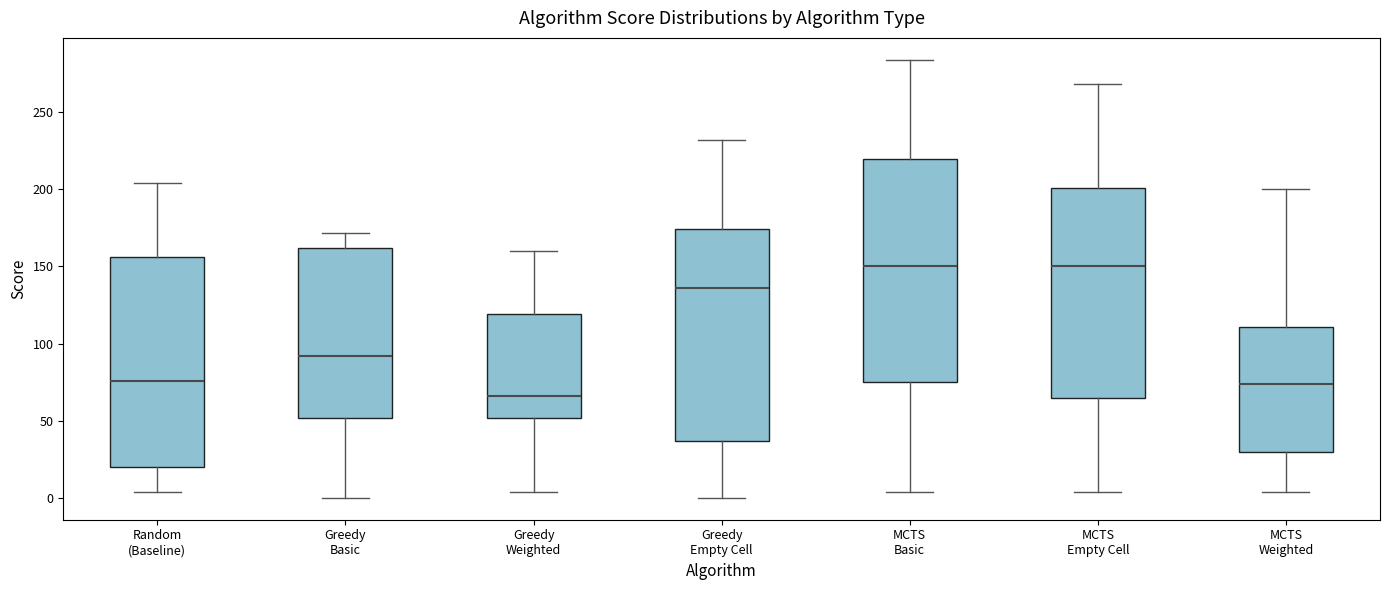

Where does the upper whisker of the box for MCTS Basic end on the y-axis? The values are not printed on the chart, so give them approximately, as read against the axis.

285